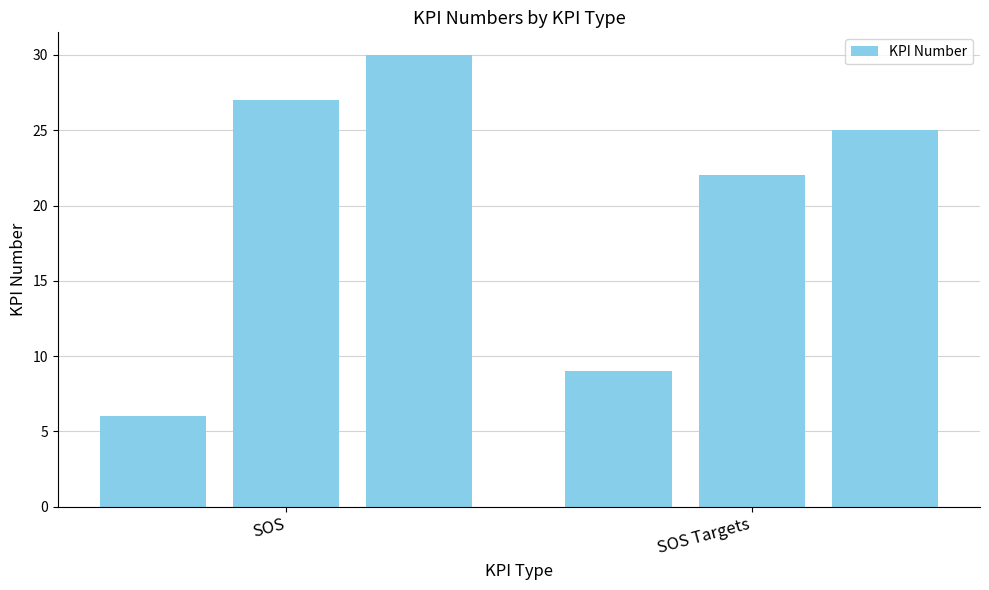

What is the sum of all values?

119